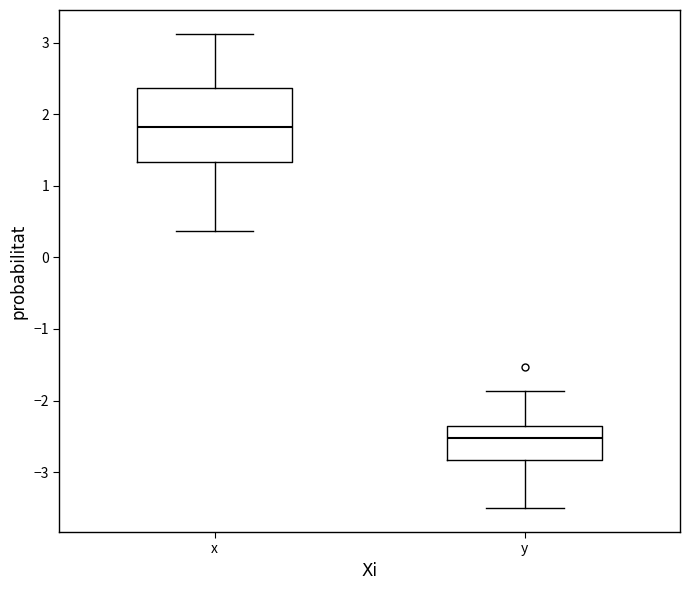

Comparing the boxes themselves (not the whiskers), which one is the tallest?

x